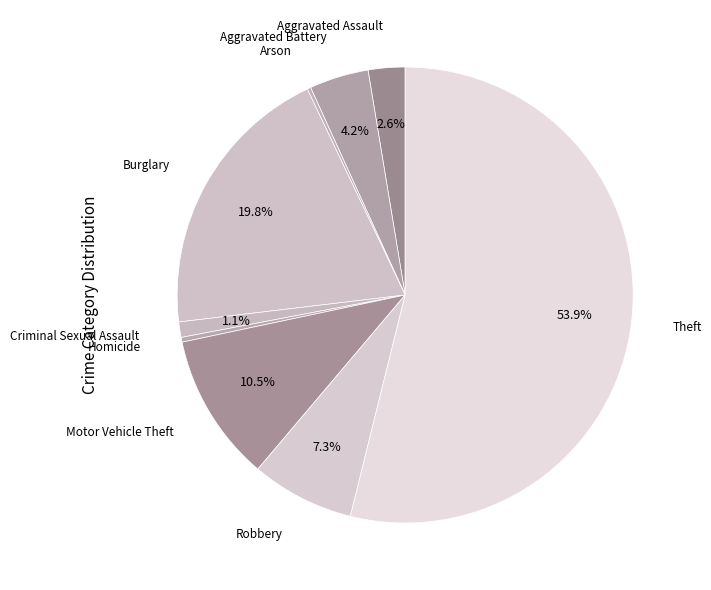

Which category has the biggest portion of the pie?

Theft